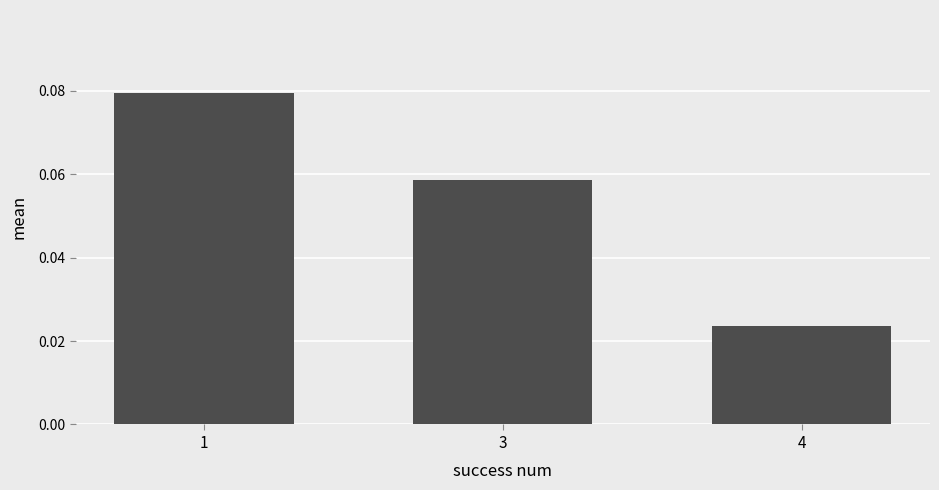

Is it true that the value at 3 is 0.0?

False